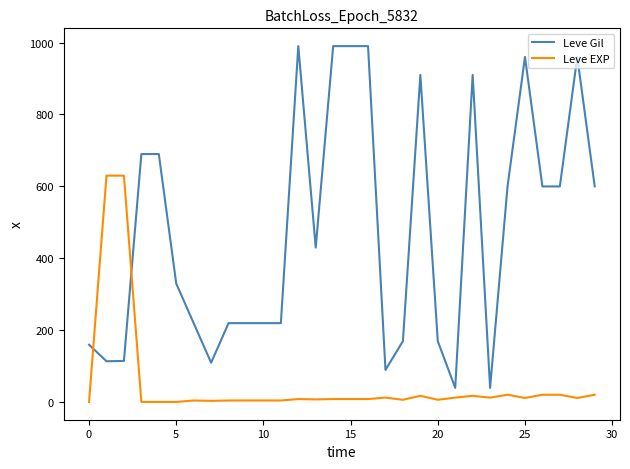

Which series has the largest total across all categories?

Leve Gil